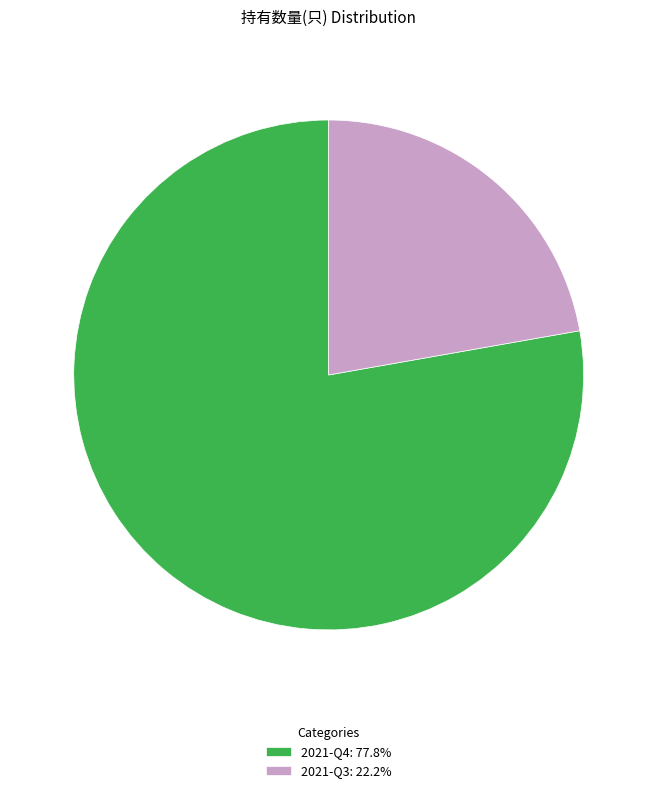

Rank the categories by value from highest to lowest.

2021-Q4, 2021-Q3